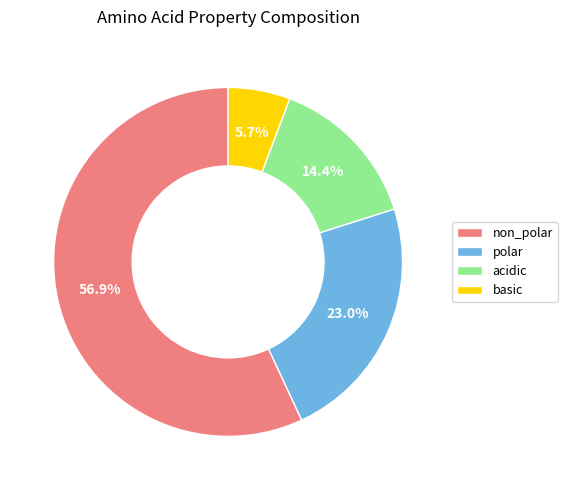

What is the largest slice in the pie chart?

non_polar